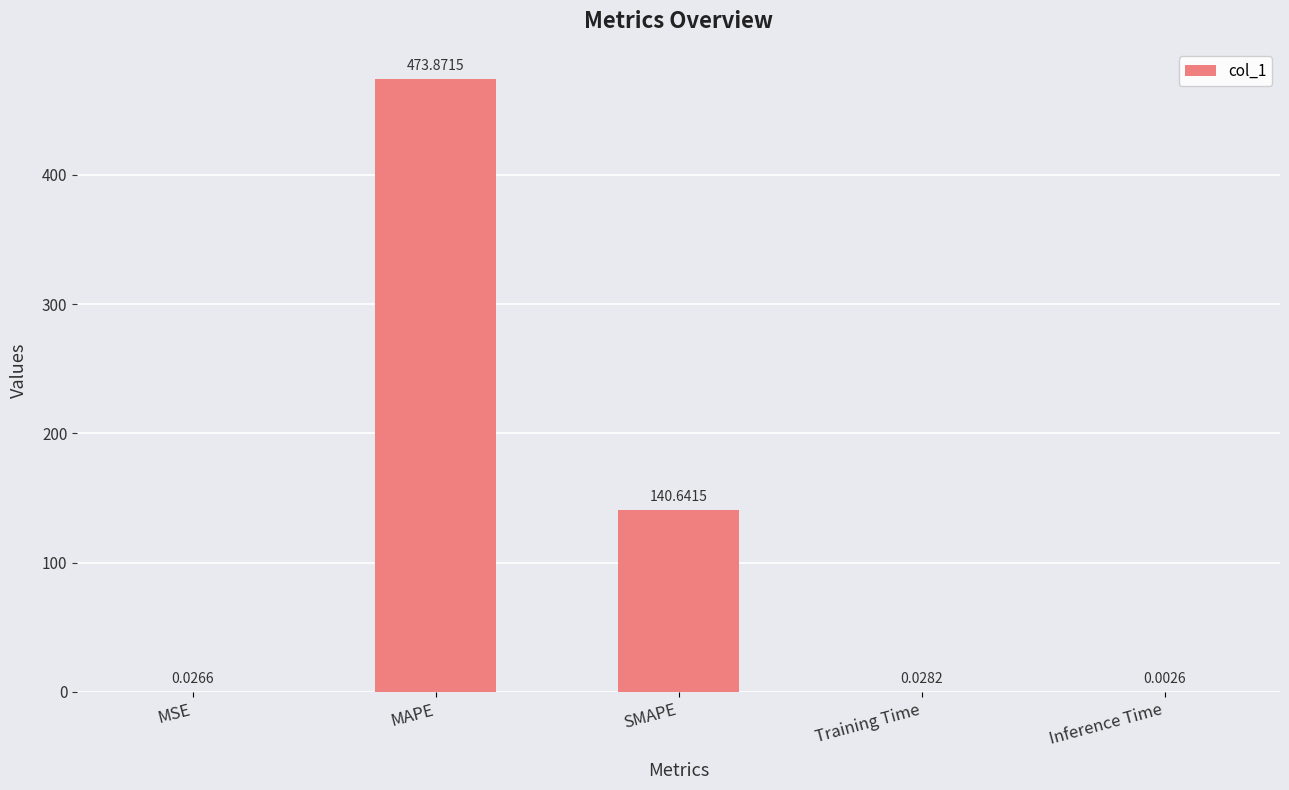

How many categories are shown in the chart?

5